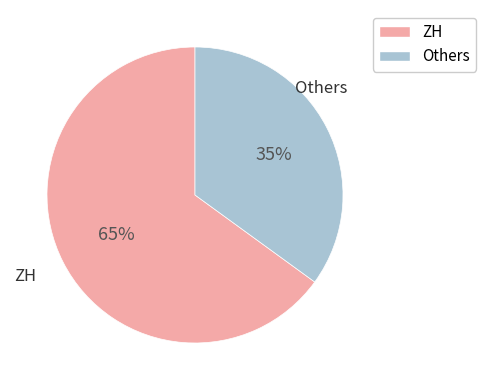

Do Others and ZH together represent more than half of the pie?

Yes